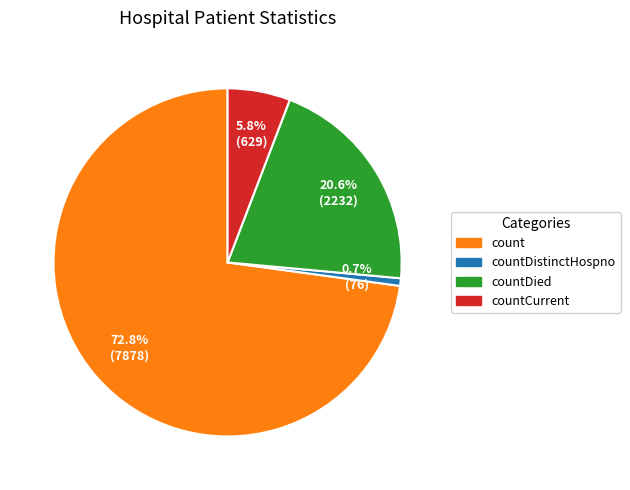

Is there any slice that represents more than half of the pie?

Yes